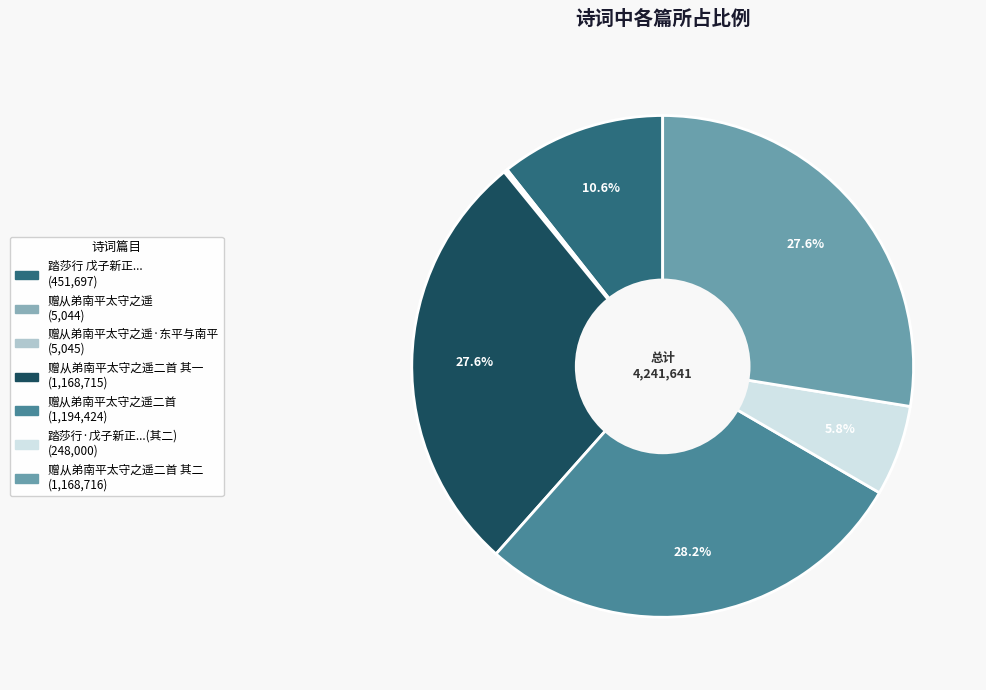

Rank the categories by value from highest to lowest.

赠从弟南平太守之遥二首, 赠从弟南平太守之遥二首 其二, 赠从弟南平太守之遥二首 其一, 踏莎行 戊子新正与金水邵林小聚引之遥约同赋, 踏莎行·戊子新正与金水邵林小聚引之遥约同赋, 赠从弟南平太守之遥·东平与南平, 赠从弟南平太守之遥